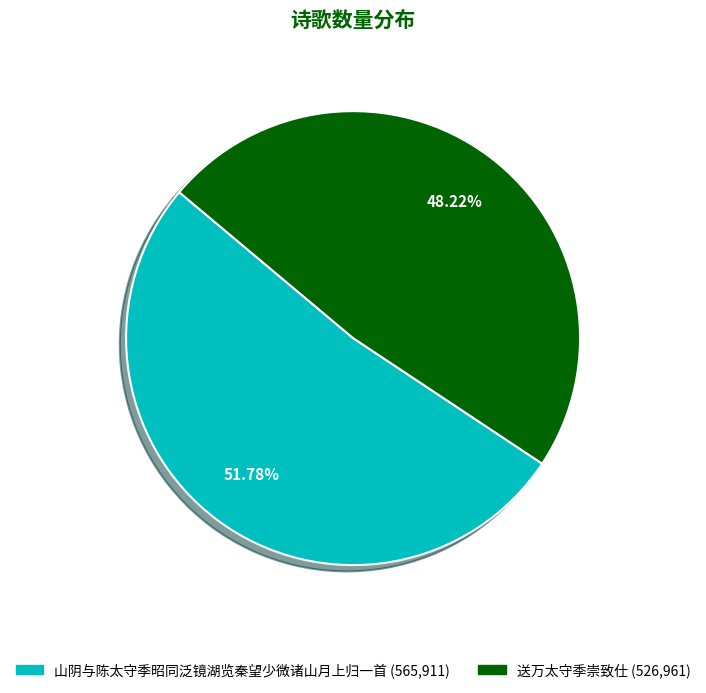

How many segments does this pie chart have?

2